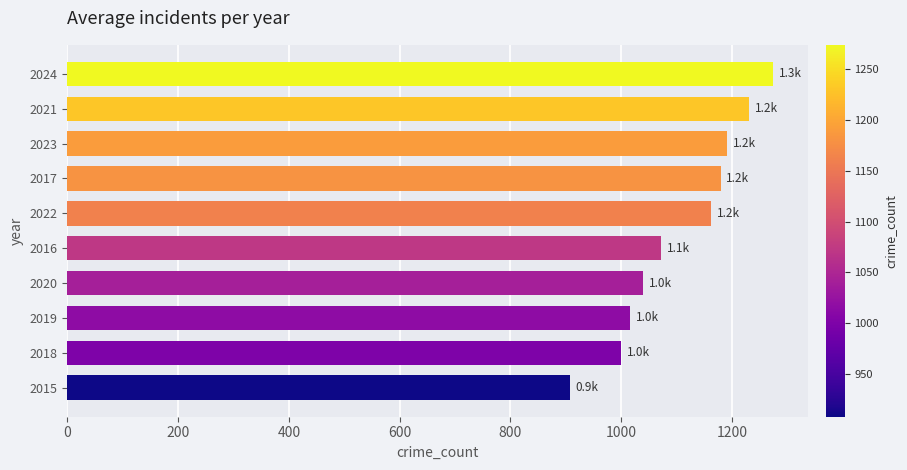

What is the maximum value shown in the chart?

1274